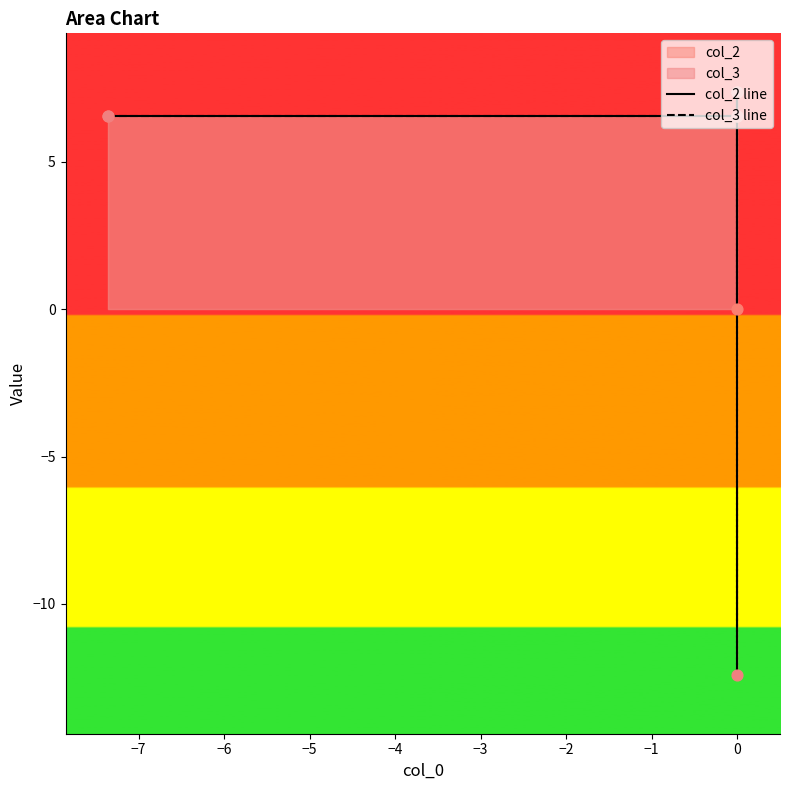

What is the total value across all series at 0?

13.1